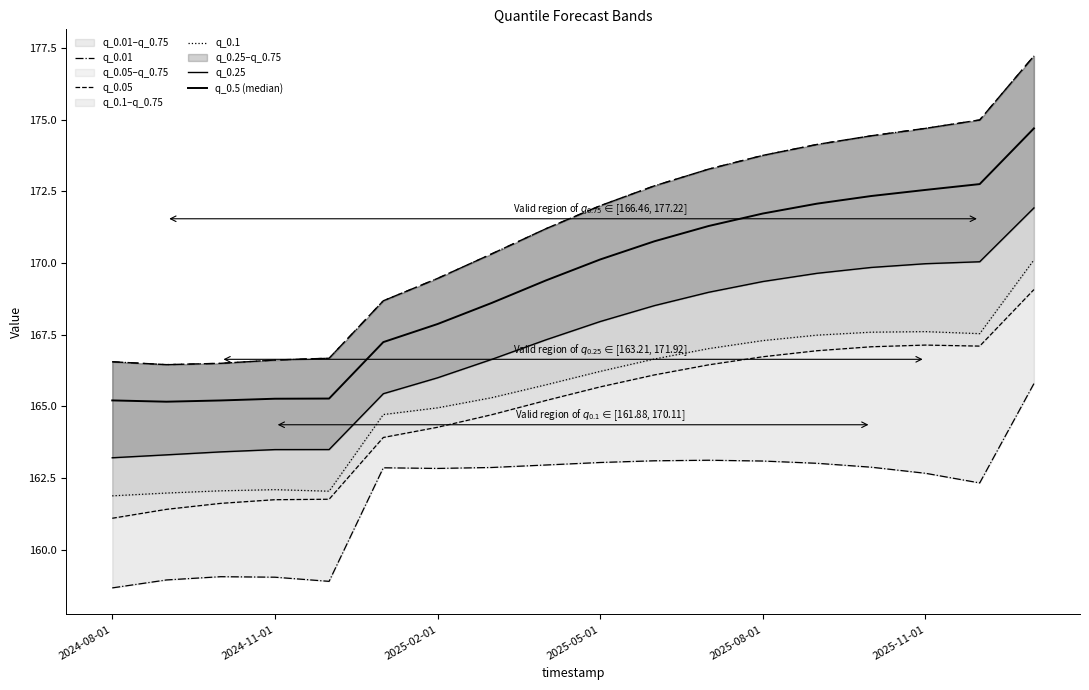

What is the value of the q_0.1 point at the 15th from the left?

167.6